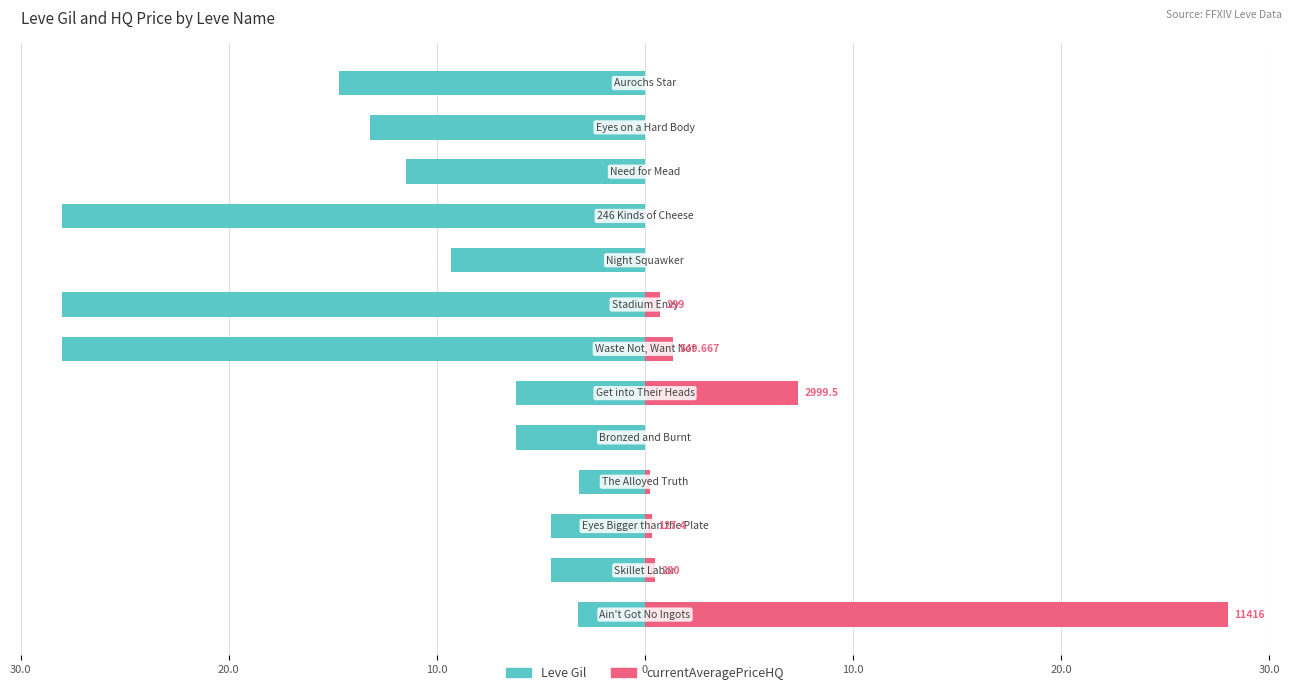

Rank the series at 30.0 from lowest to highest value.

Leve Gil, currentAveragePriceHQ